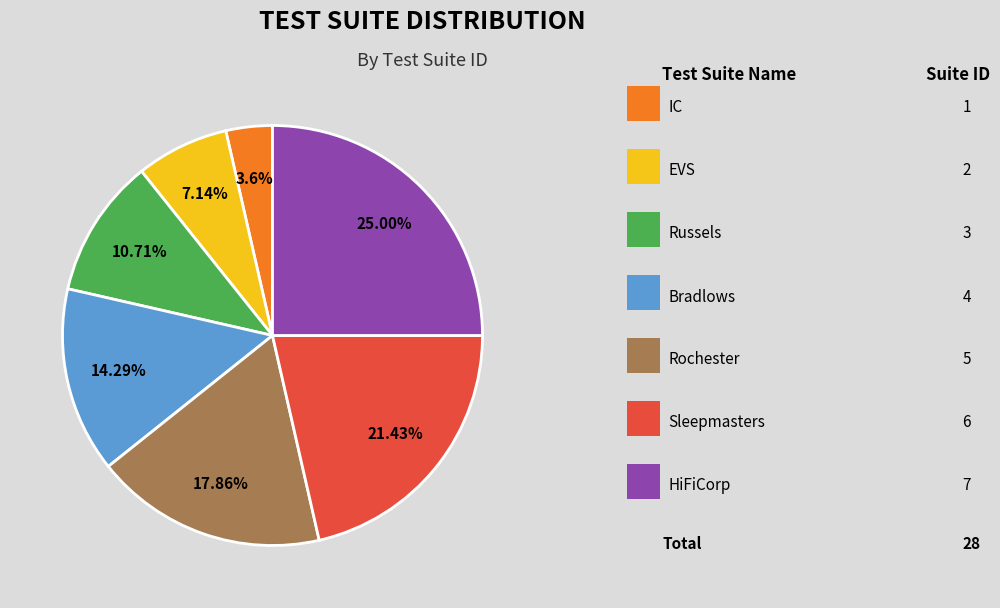

How many segments does this pie chart have?

7